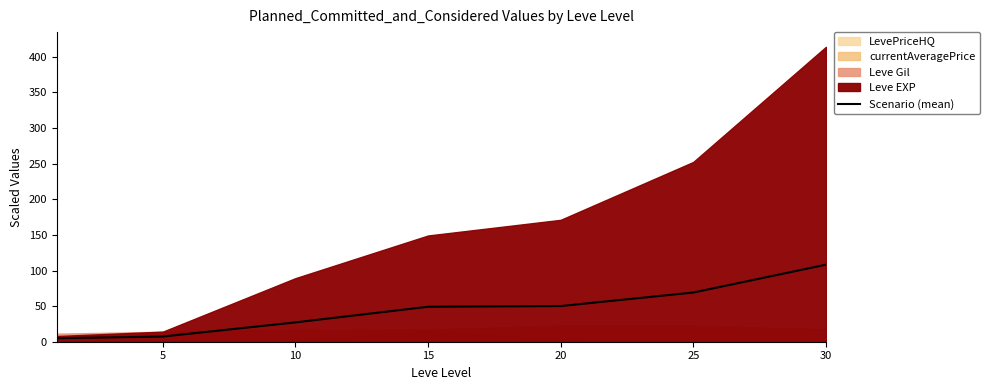

Is it true that Scenario (mean) equals 69.1 at 25?

True